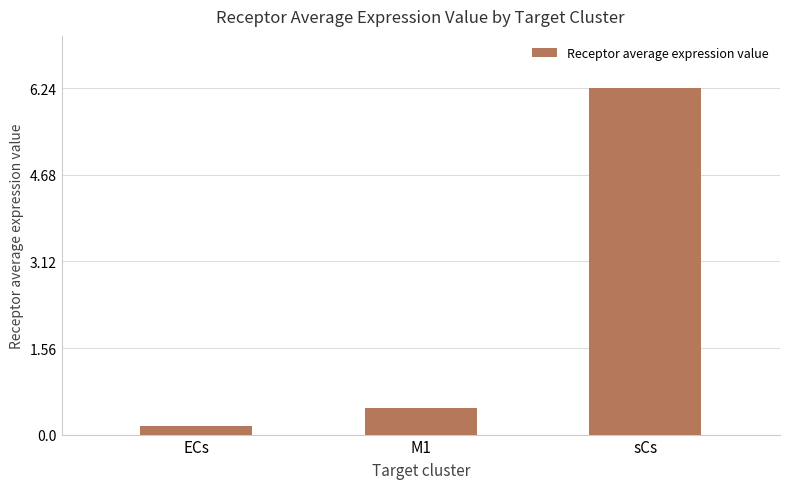

What is the ratio of the value at M1 to the value at sCs?

0.1